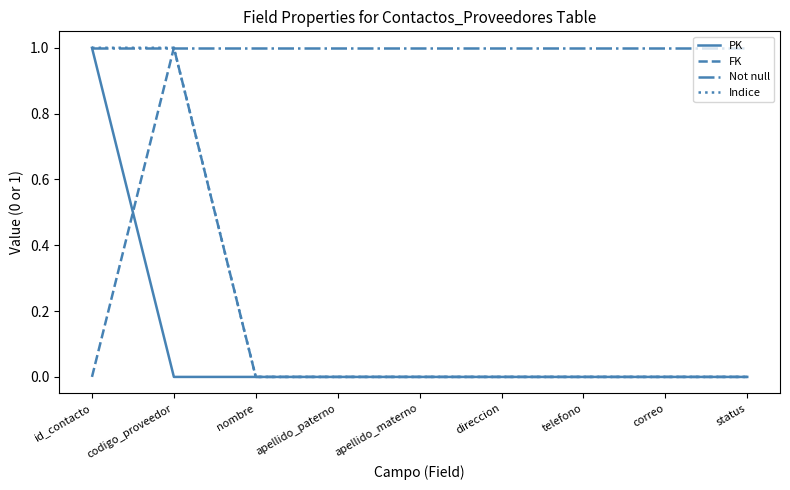

Is the value of Indice at status greater than the value of PK at id_contacto?

No